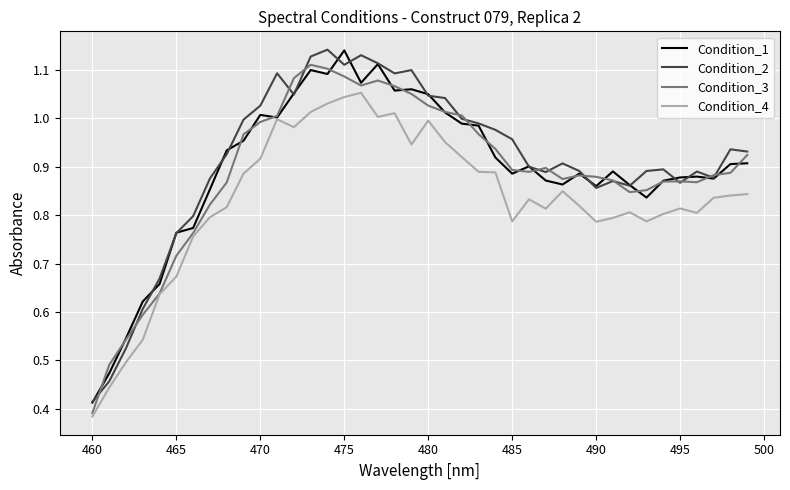

What is the difference between the second highest and minimum values in the Condition_4 series?

0.7